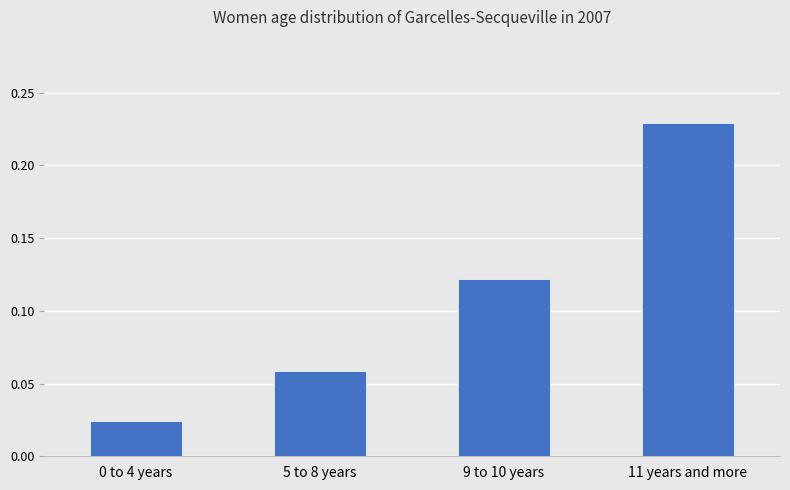

How many values are between 0 and 1?

4